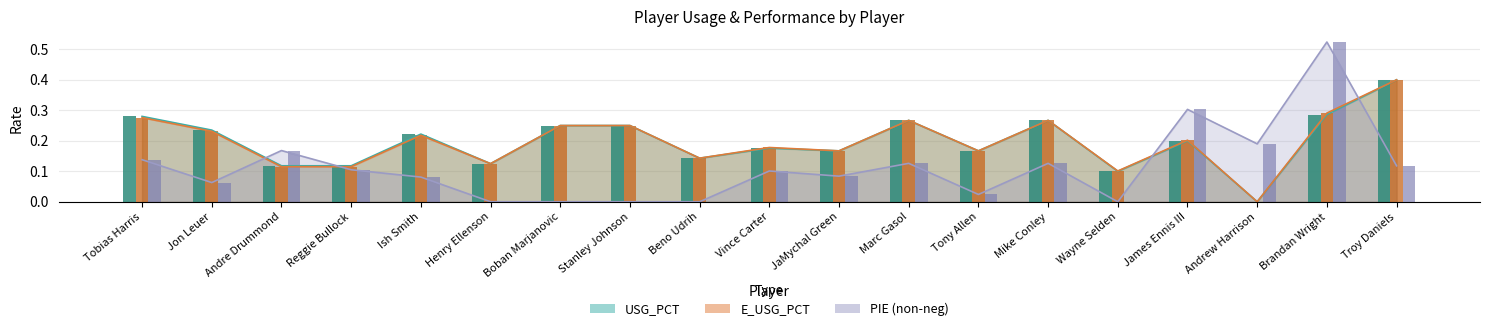

What is the difference between the maximum and minimum values in the E_USG_PCT series?

0.4